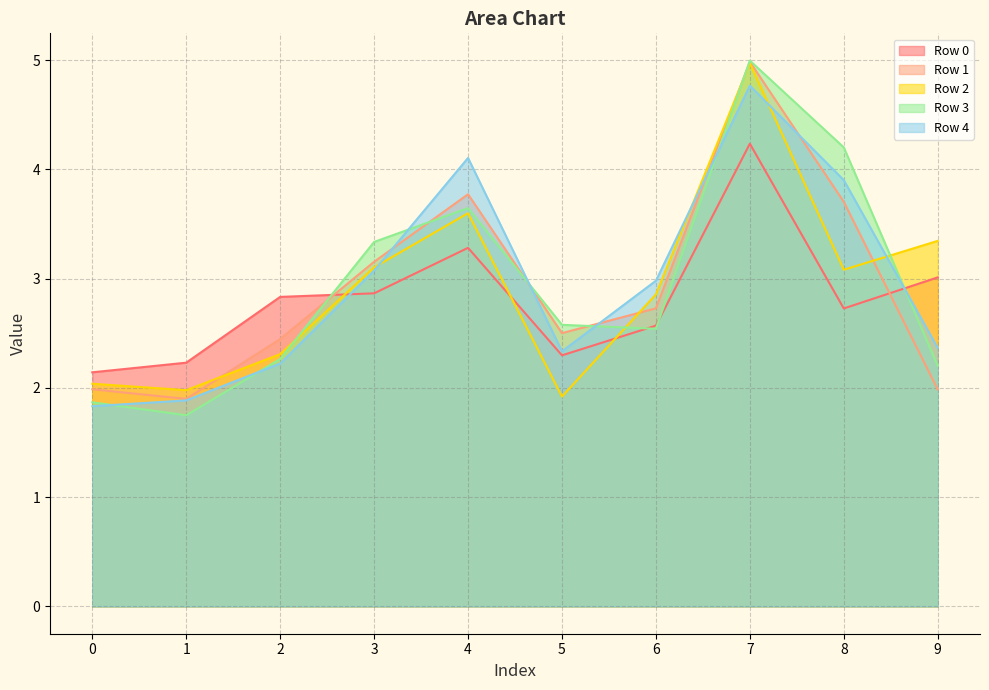

Where is the first local maximum for Row 1?

4